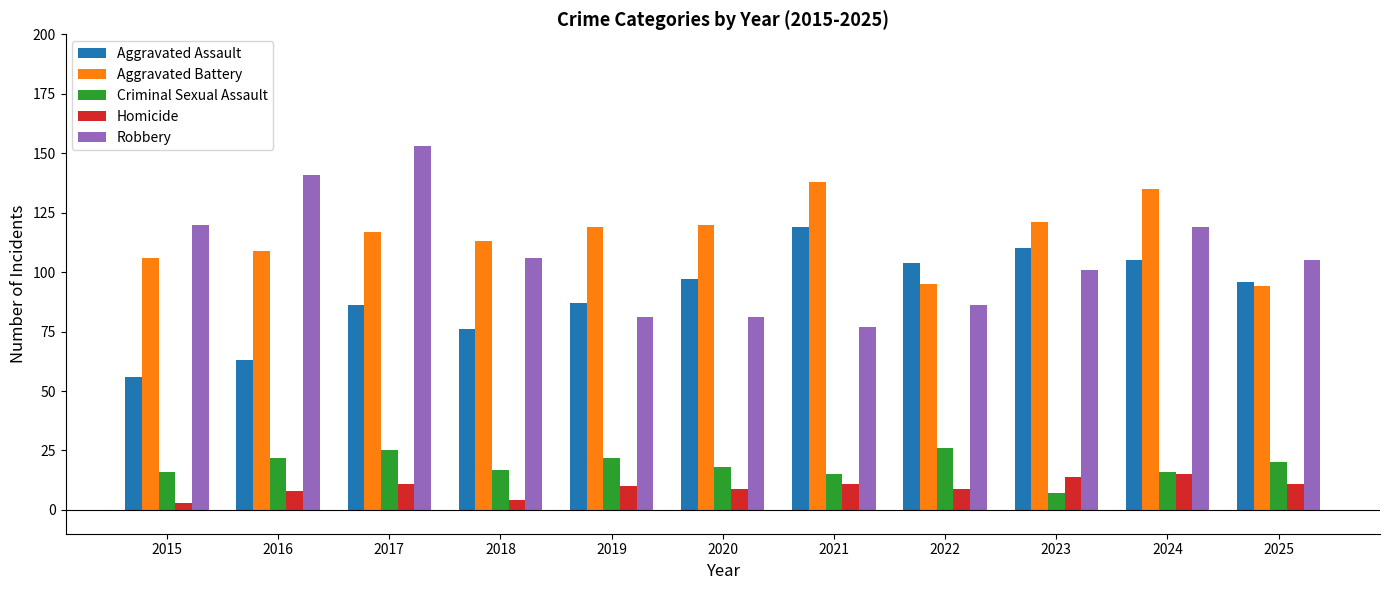

Which category has the highest value across all series?

2017